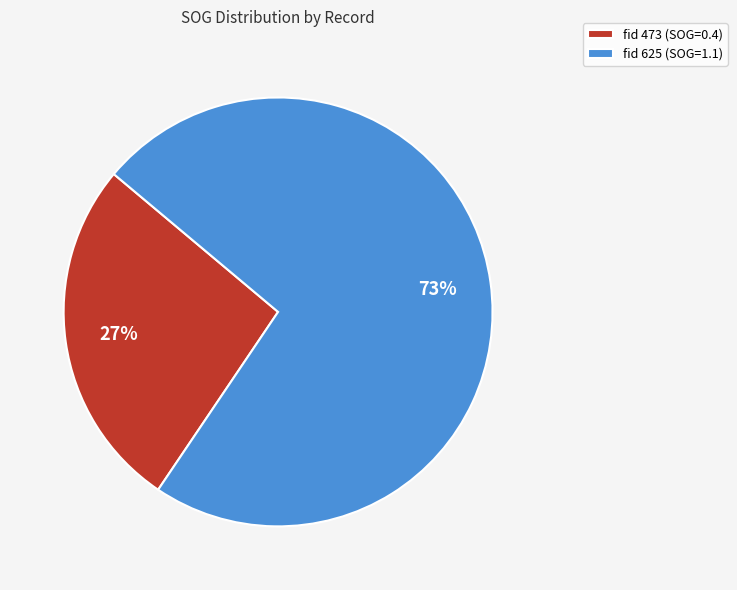

Is it true that fid 473 is 36% of the pie?

False